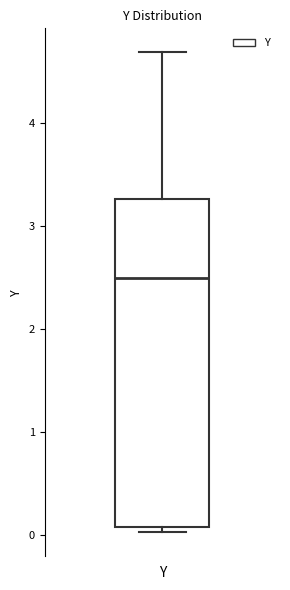

Where is the lower edge of the box for Y on the y-axis? The values are not printed on the chart, so give them approximately, as read against the axis.

0.1